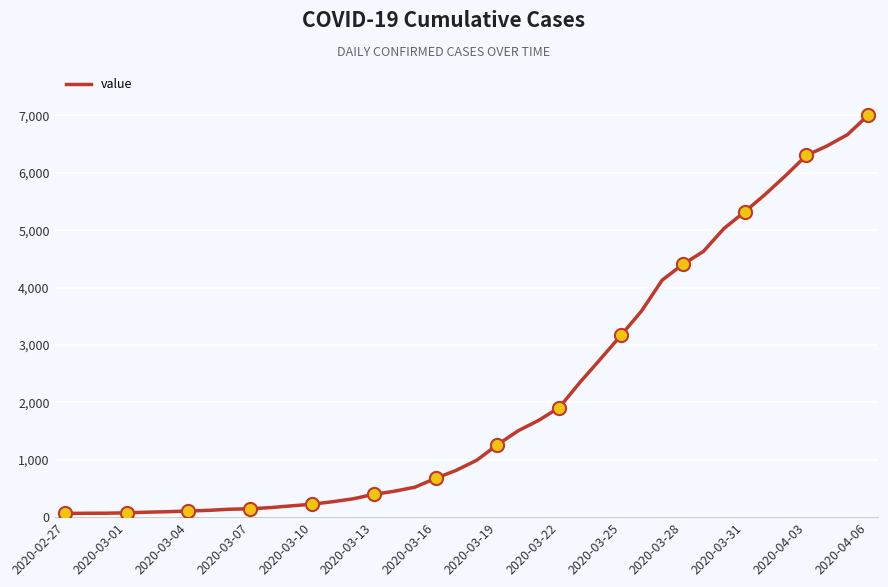

What is the difference between the maximum and minimum values?

6940